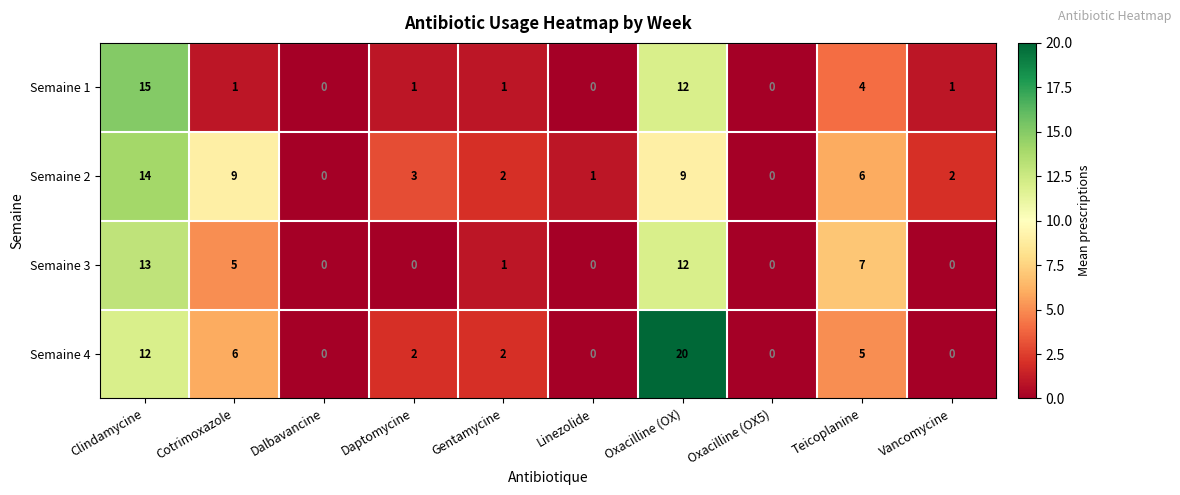

What is the difference between the Semaine 1 values at Clindamycine and Daptomycine?

14